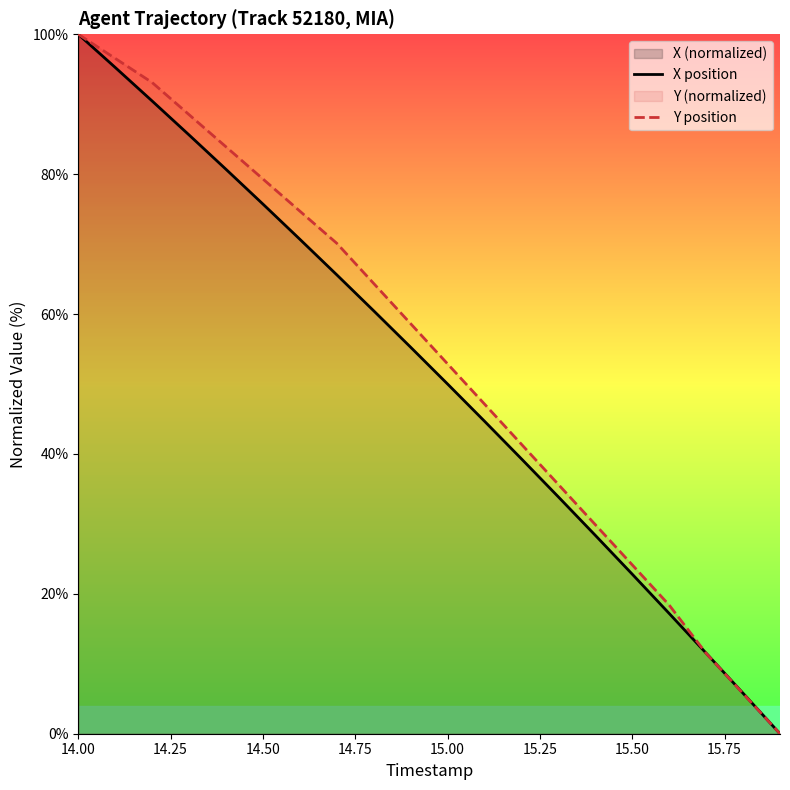

What is the sum of all X position values?

1033.2